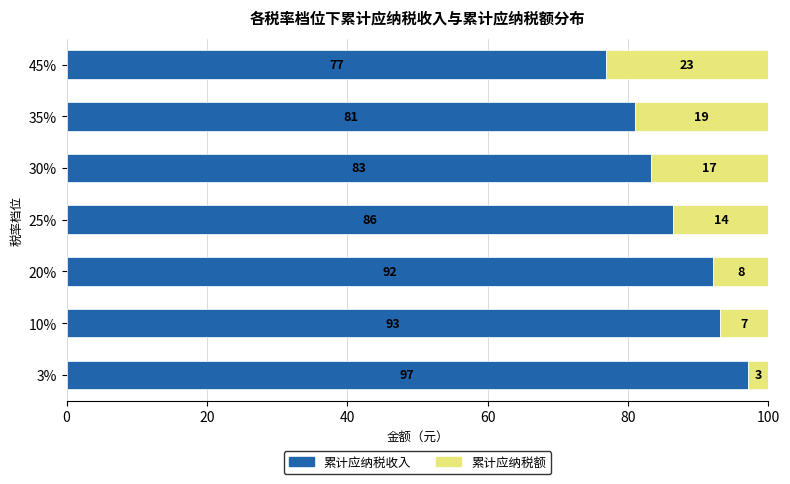

At which label is 累计应纳税收入 closest to 87?

25%